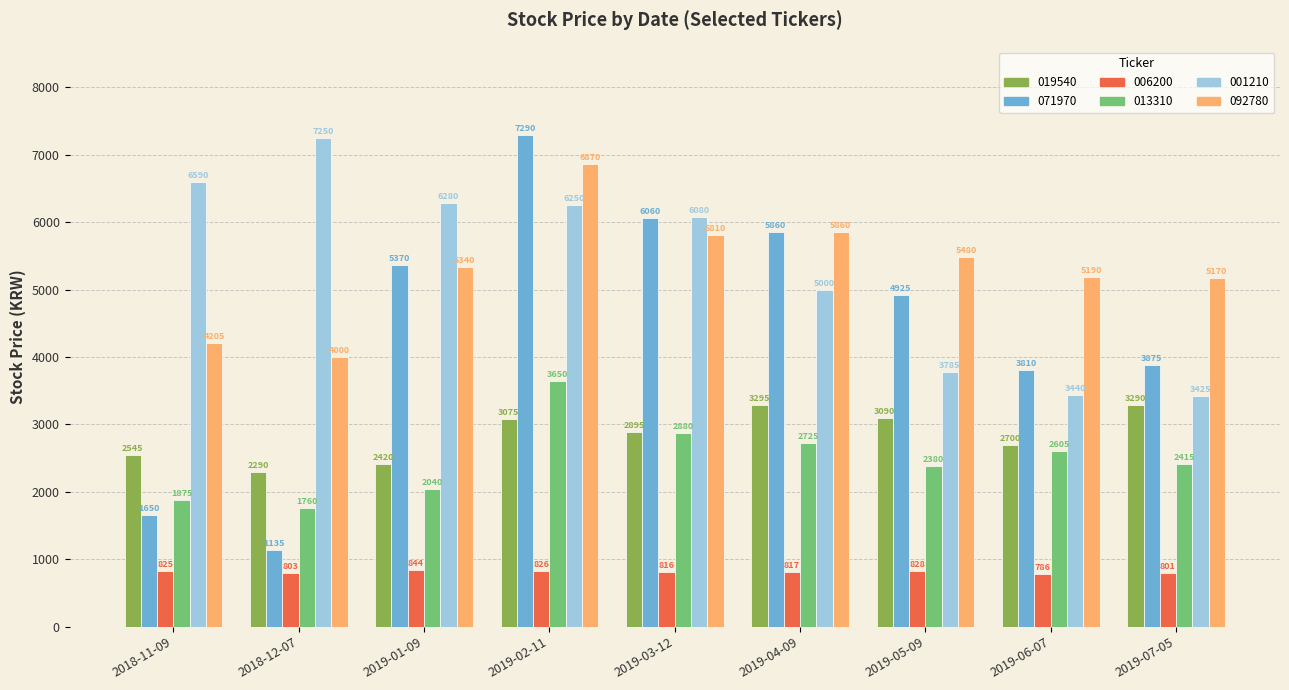

Rank the series by their maximum value, from lowest to highest.

006200, 019540, 013310, 092780, 001210, 071970